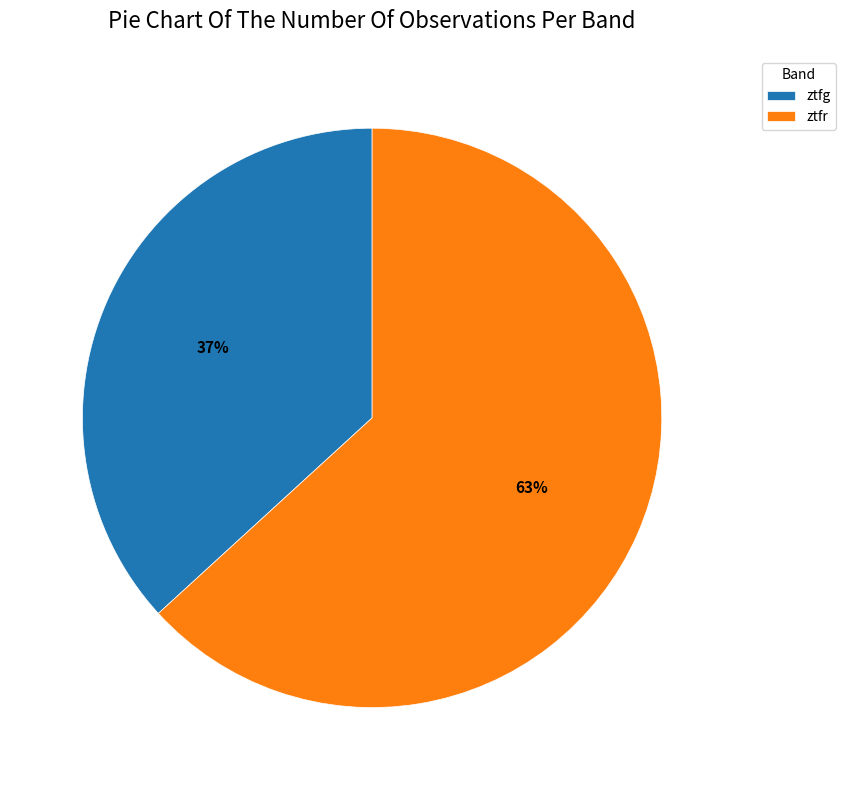

True or false: ztfg accounts for 37% of the total.

True